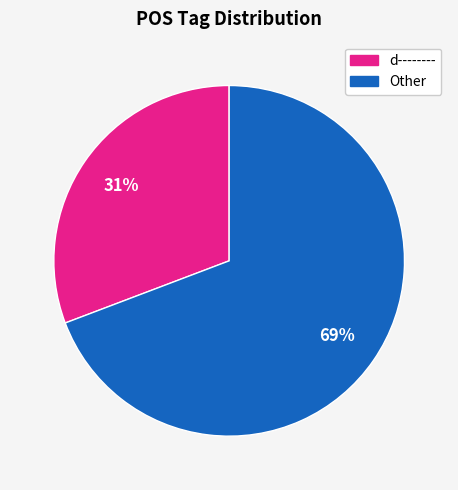

How many slices are in this pie chart?

2